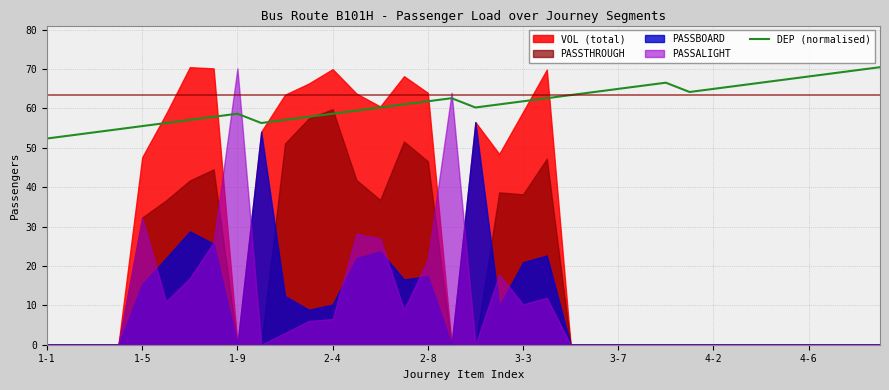

How many data points are less than 61?

16